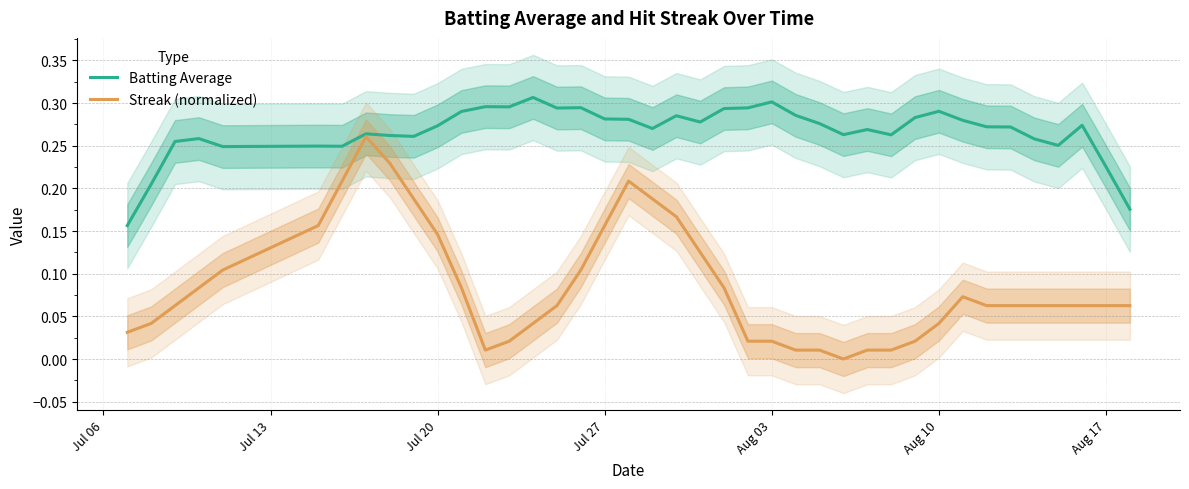

What is the sum of all Streak (normalized) values?

3.4